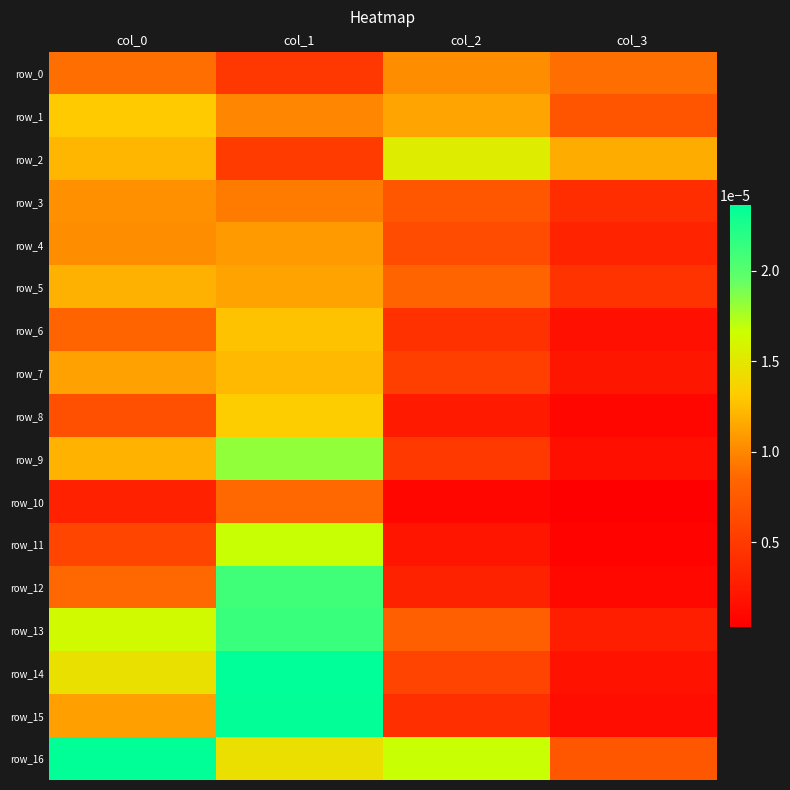

Where is row_16 nearest to the value 0?

col_3